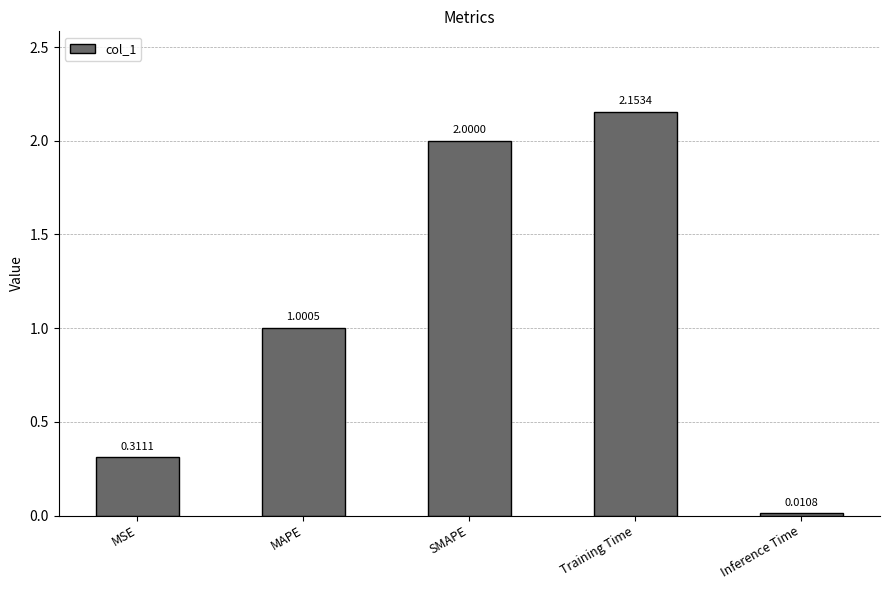

Rank the categories by value from lowest to highest.

Inference Time, MSE, MAPE, SMAPE, Training Time